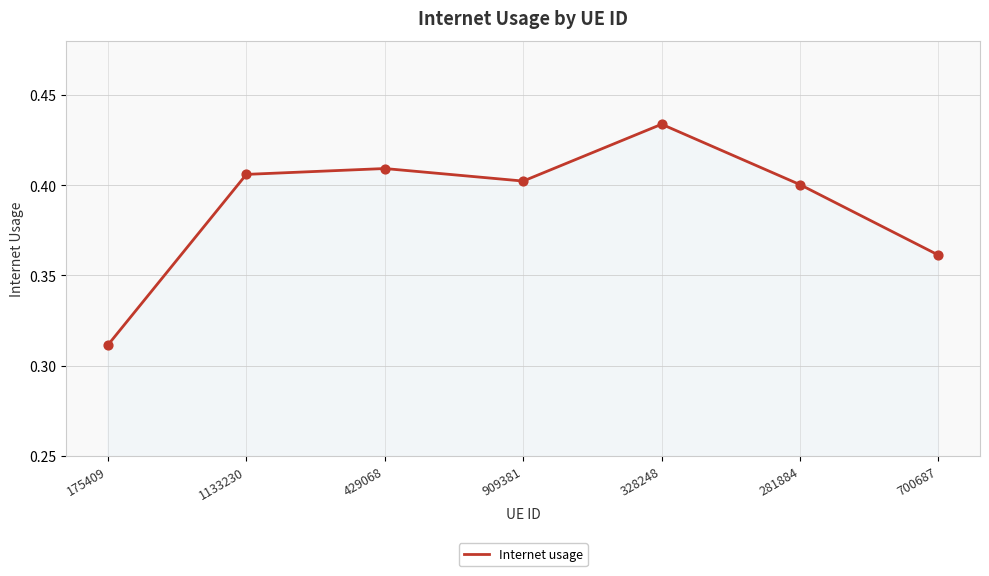

What is the change in value from 175409 to 281884?

+0.1